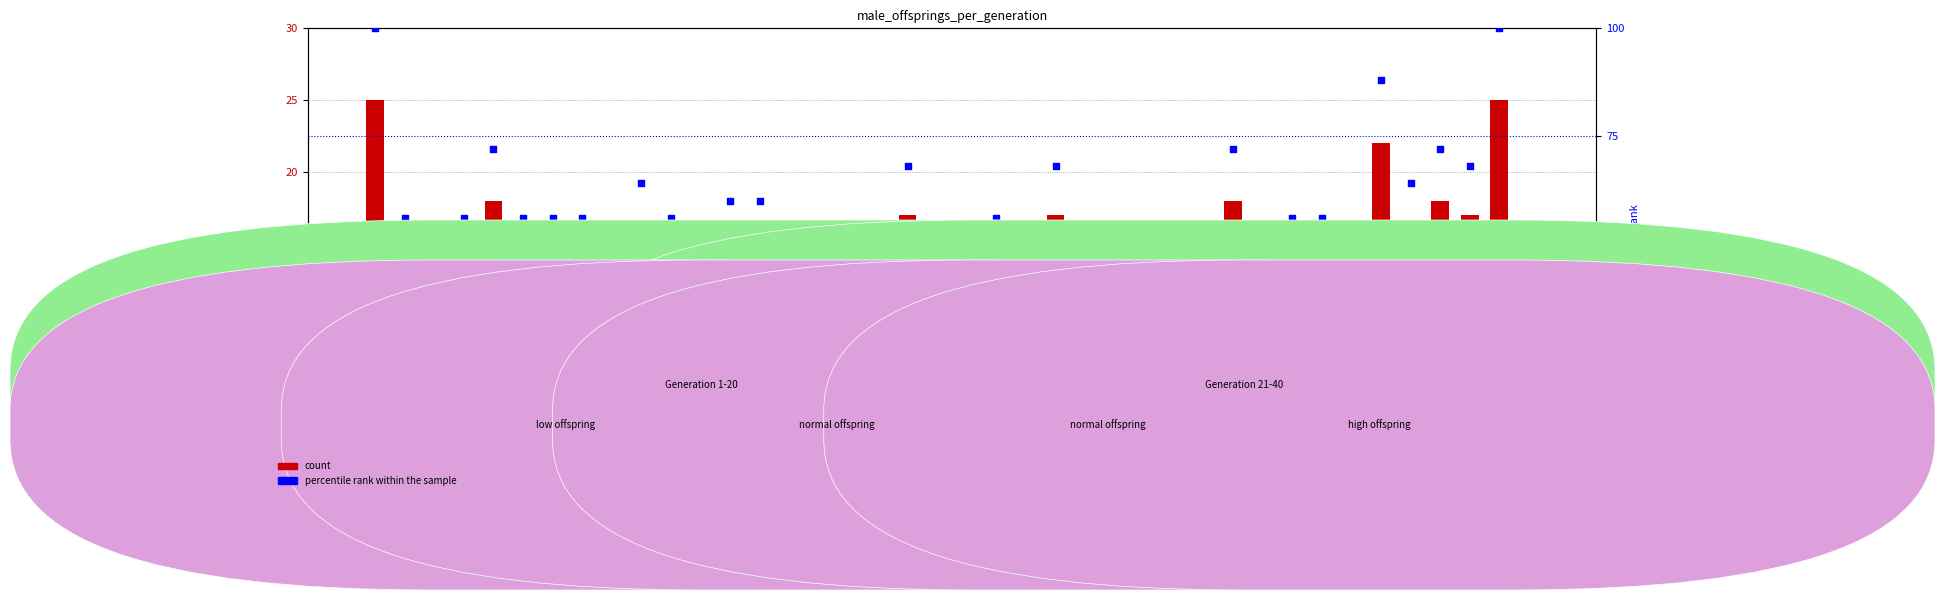

At which category is the sum across all series the highest?

1